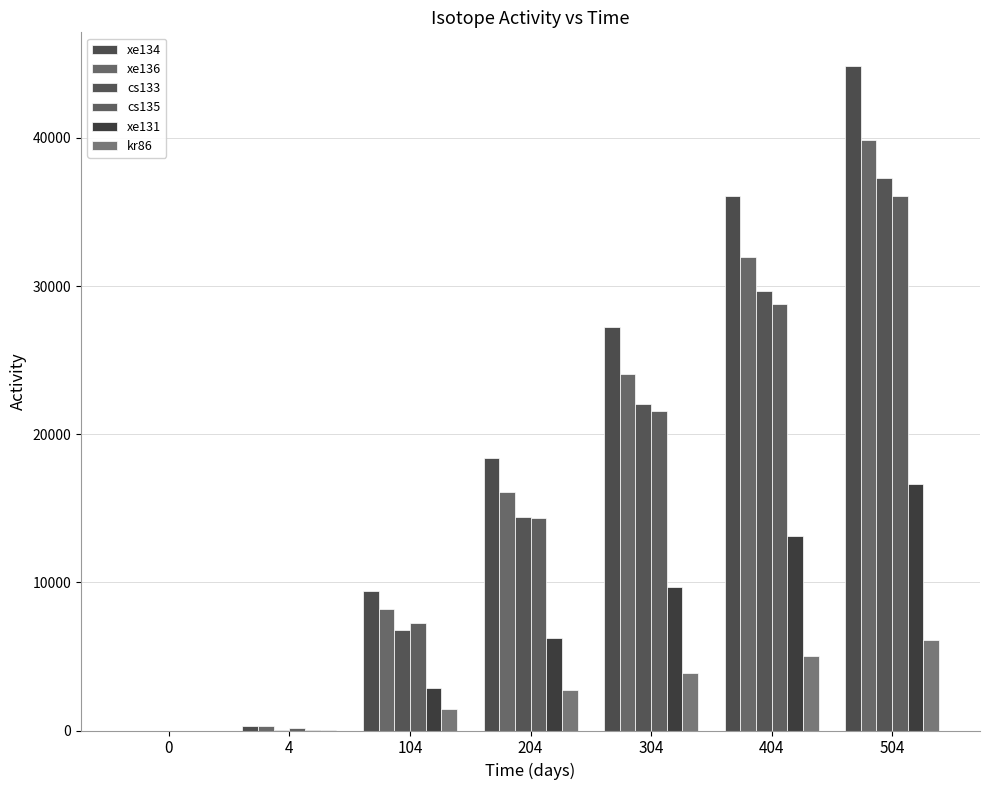

Rank the series by their maximum value, from lowest to highest.

kr86, xe131, cs135, cs133, xe136, xe134